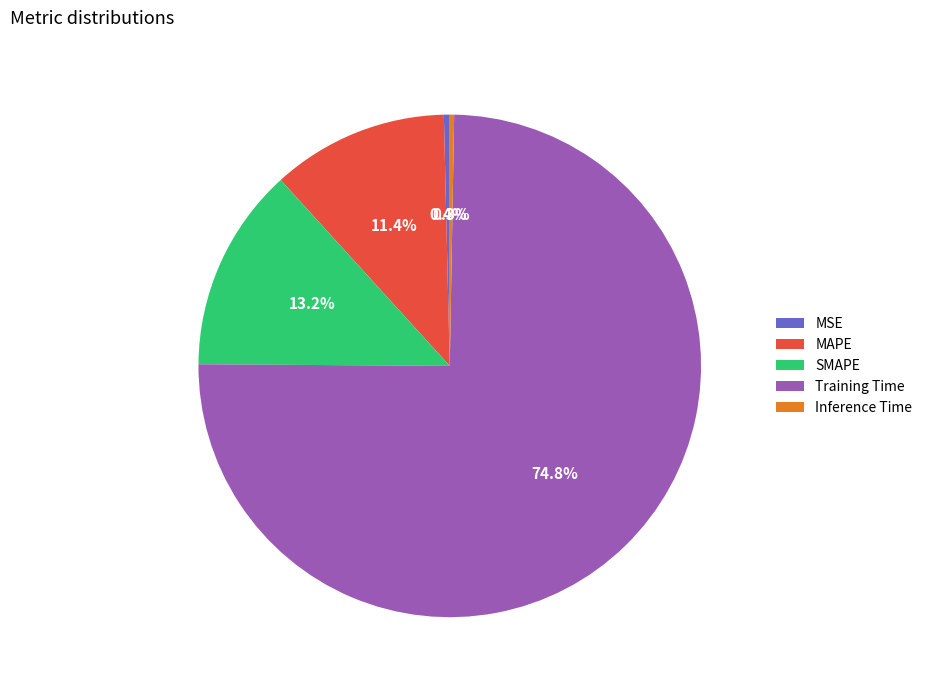

The MAPE slice represents 18% of the pie. True or false?

False